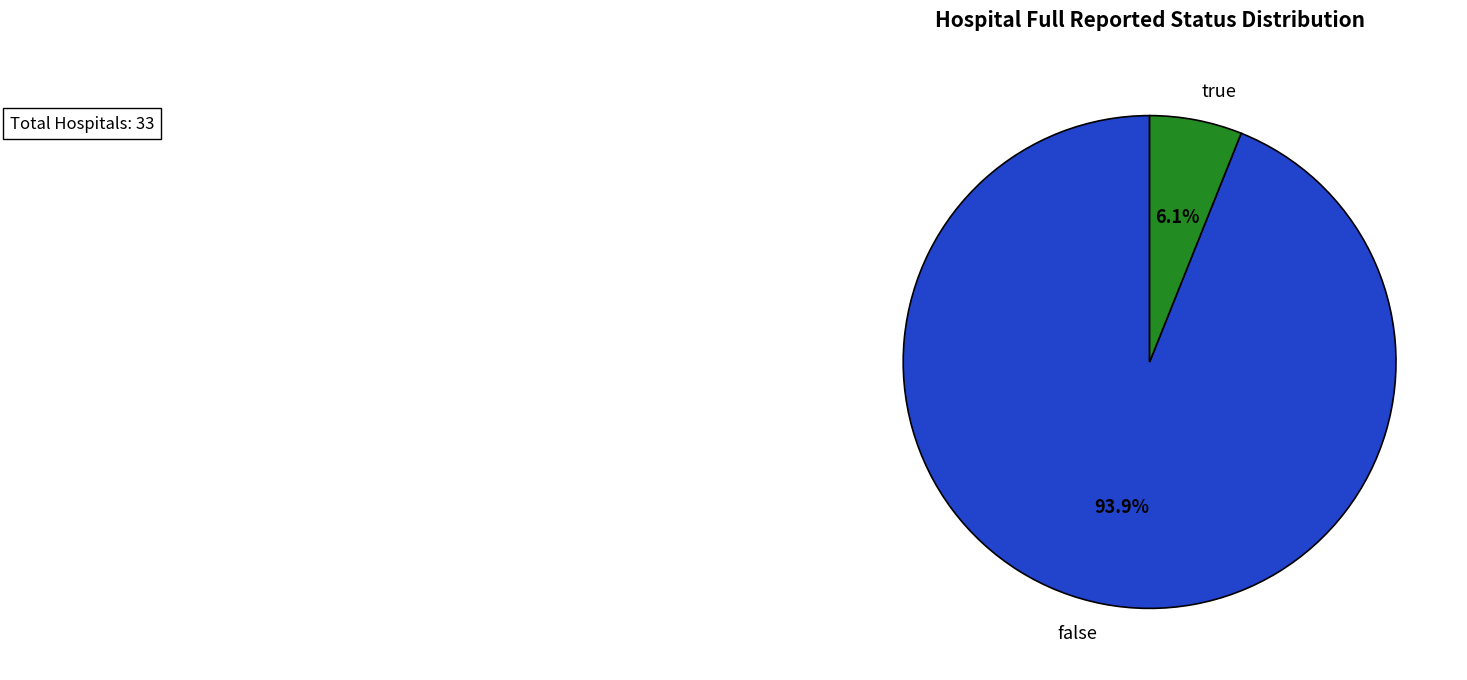

Count the number of slices in the pie.

2